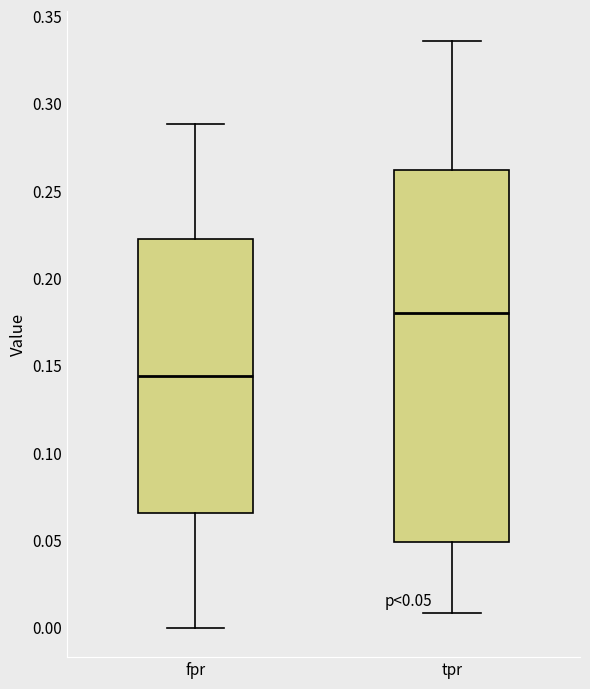

Which box's median line is the lowest?

fpr